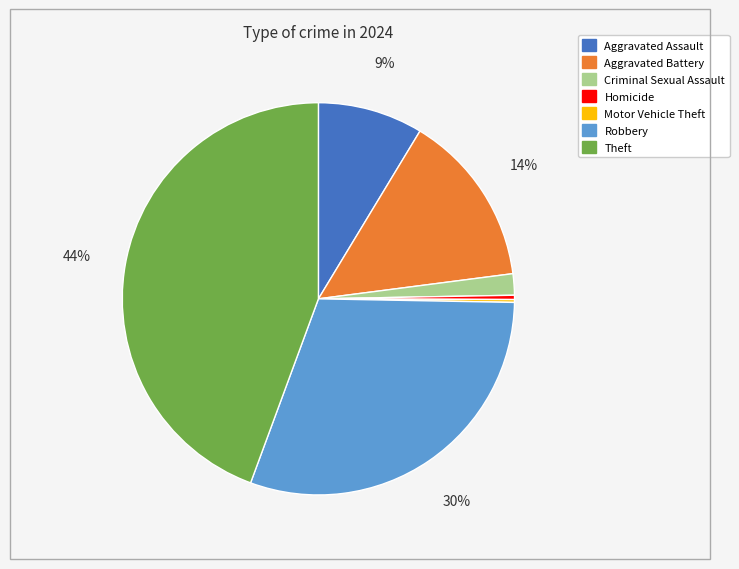

To the nearest percent, what is the difference between the largest and smallest slice percentages?

44%